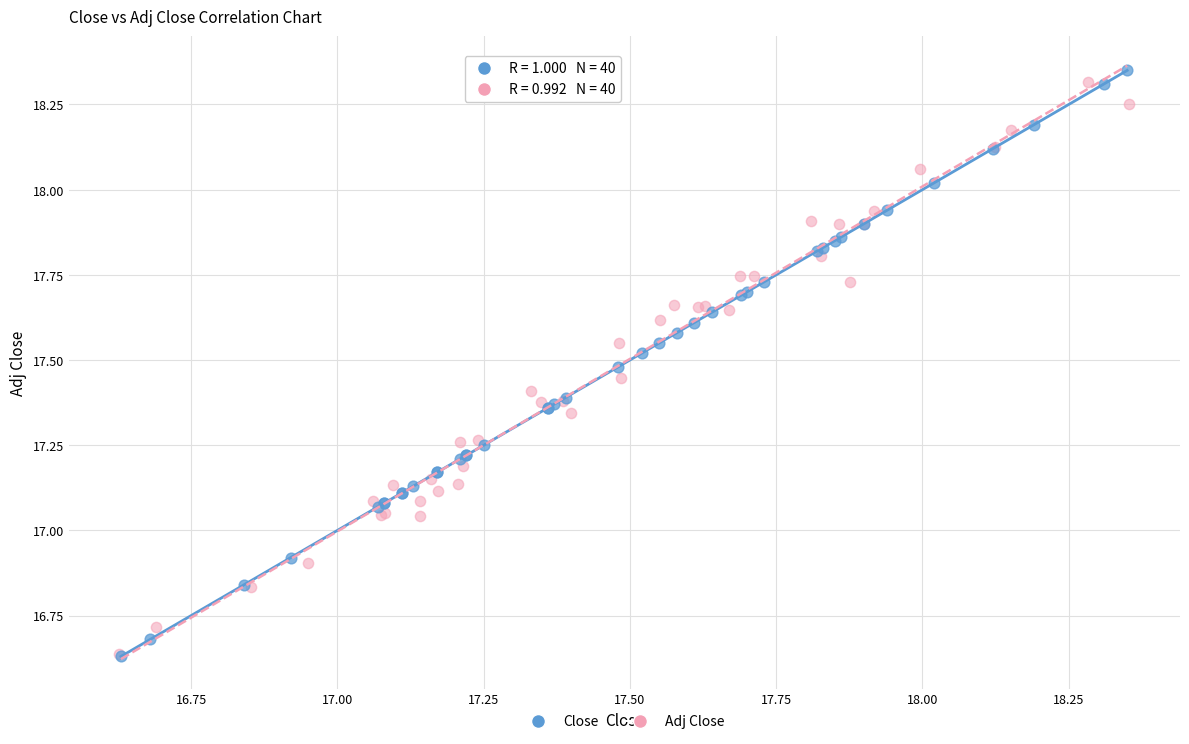

Which series has the widest spread of Y values?

Close